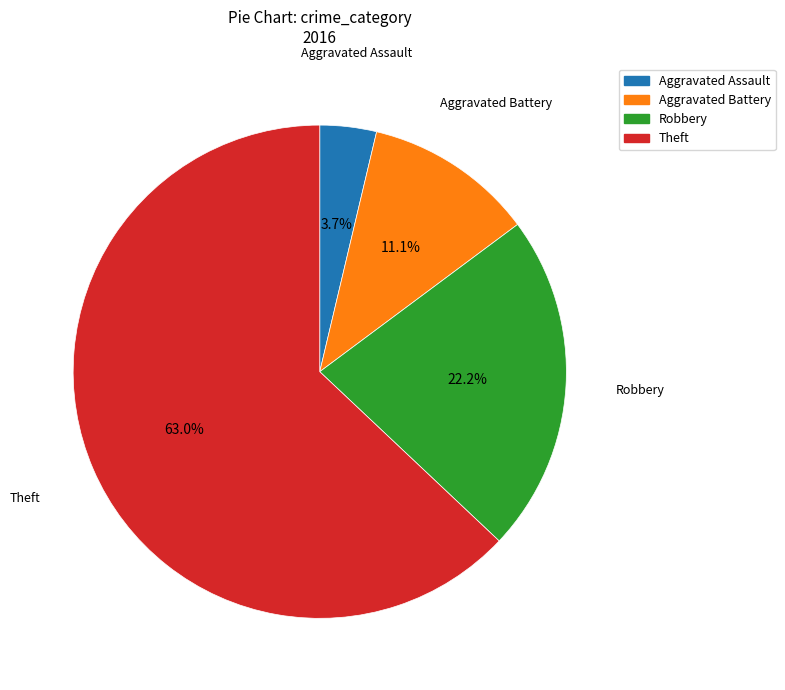

To the nearest percent, what is the average slice percentage?

25%